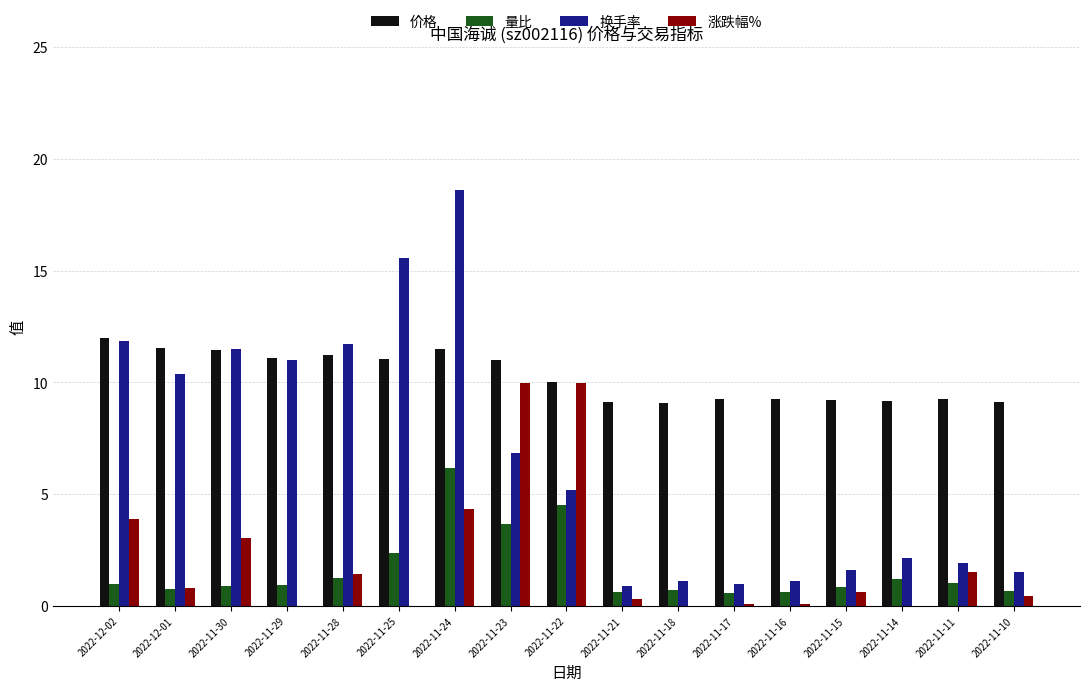

At which category is the sum across all series the highest?

2022-11-24